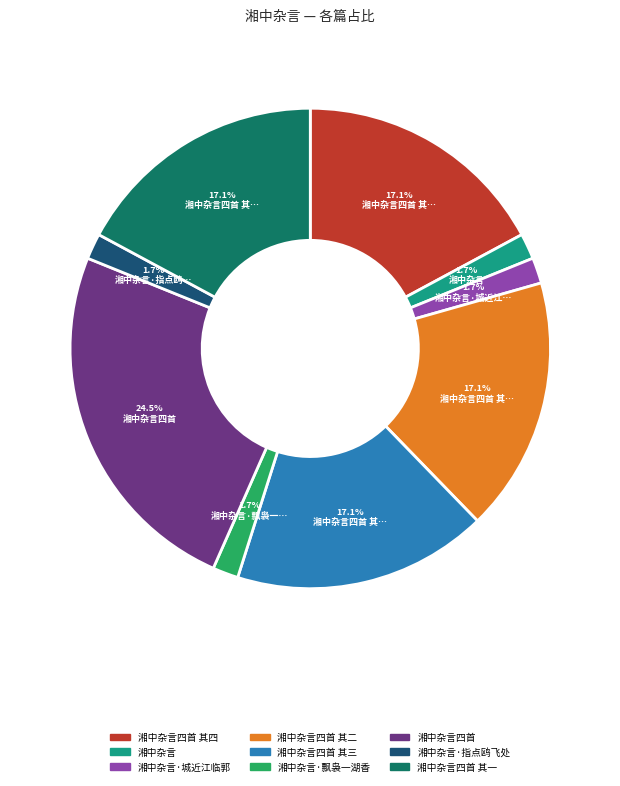

Does any single category account for the majority?

No